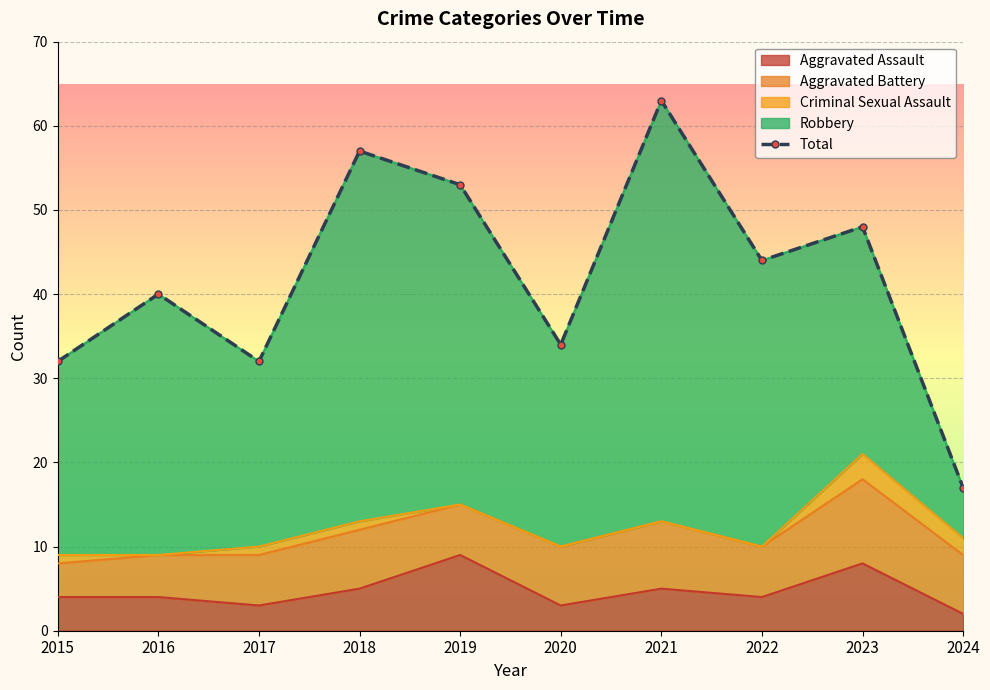

Reading left to right, list all the values displayed in this chart.

32	40	32	57	53	34	63	44	48	17